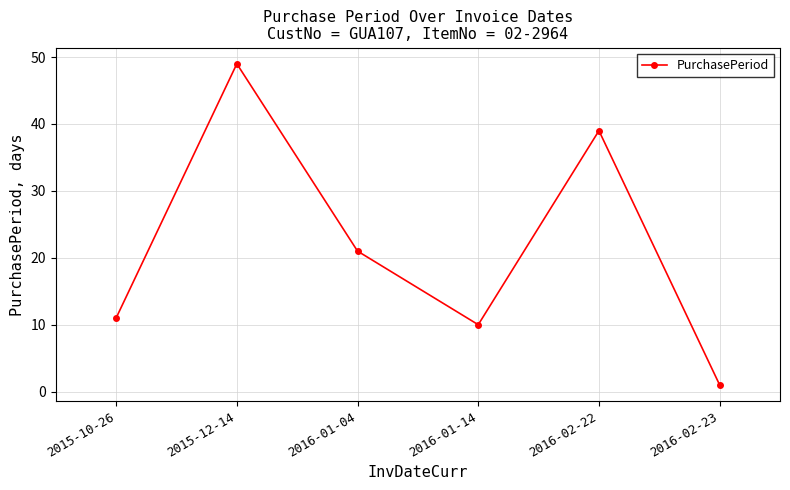

Rank the categories by value from highest to lowest.

2015-12-14, 2016-02-22, 2016-01-04, 2015-10-26, 2016-01-14, 2016-02-23